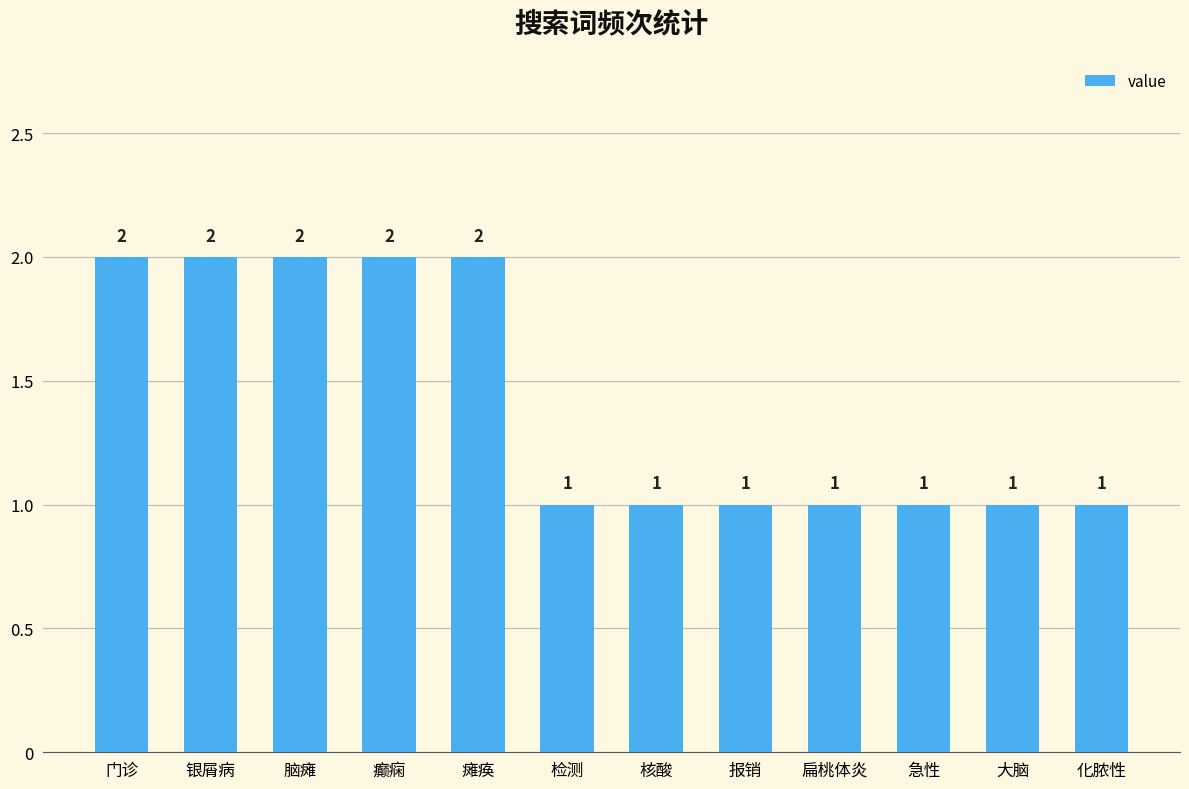

What is the value of the 5th bar from the left?

2